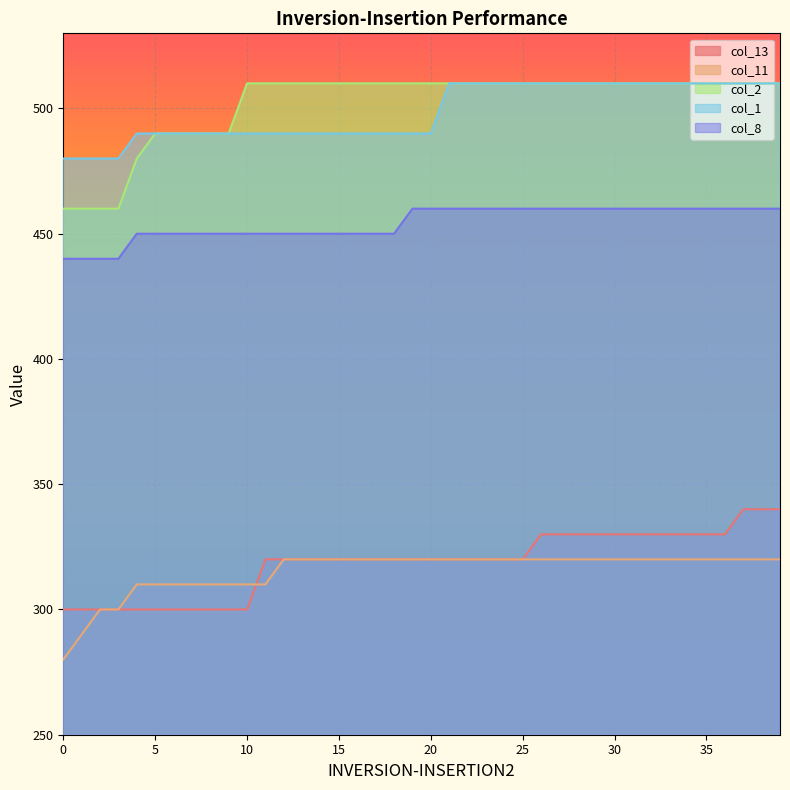

Rank the series at 0 from highest to lowest value.

col_1, col_2, col_8, col_13, col_11